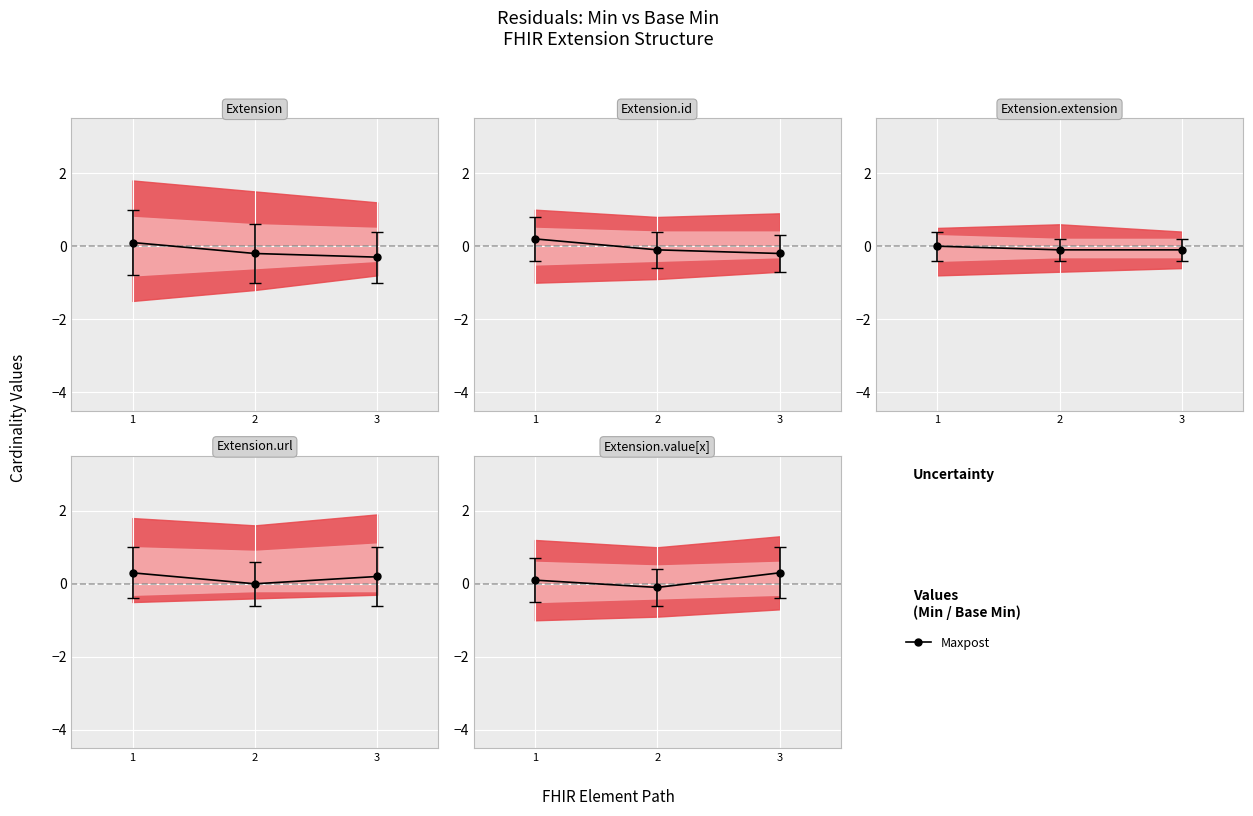

Between Extension and Extension.value[x], which is larger?

Extension